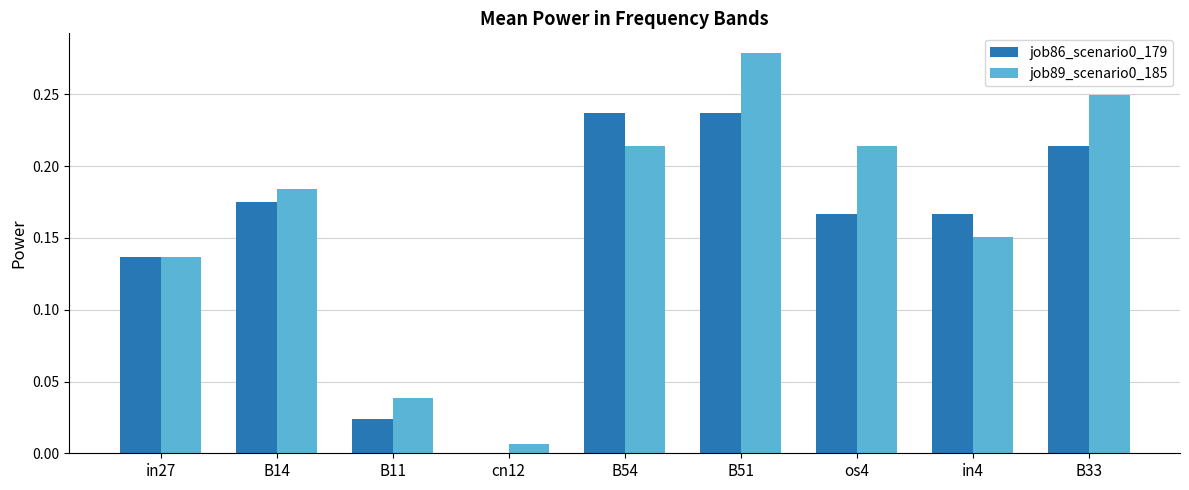

What is the sum of the job89_scenario0_185 values at B14 and B51?

0.5